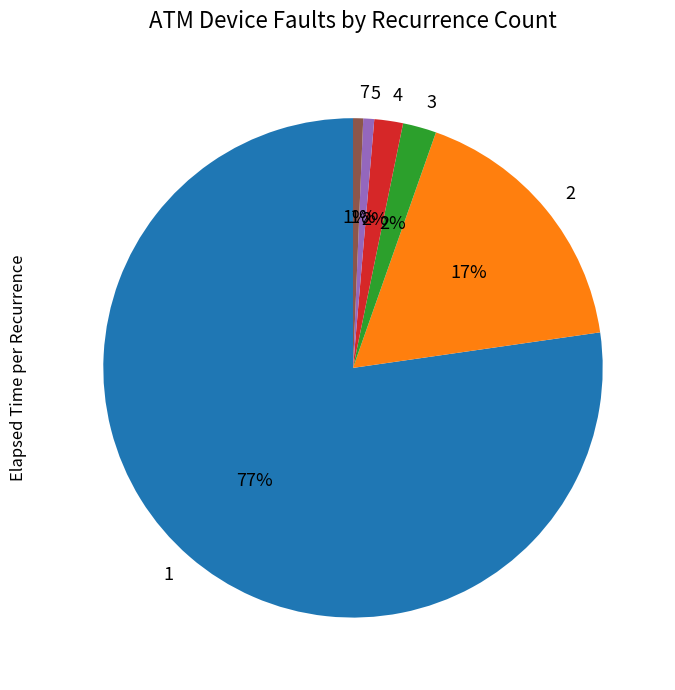

Is there a majority slice in this chart?

Yes